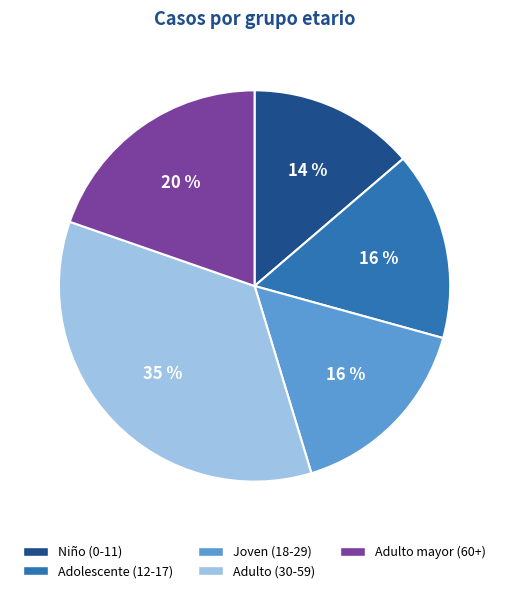

Does any single category account for the majority?

No